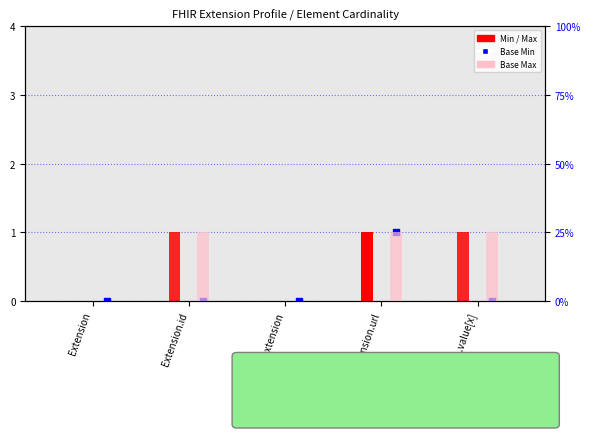

Which series reaches the minimum Y coordinate?

Min